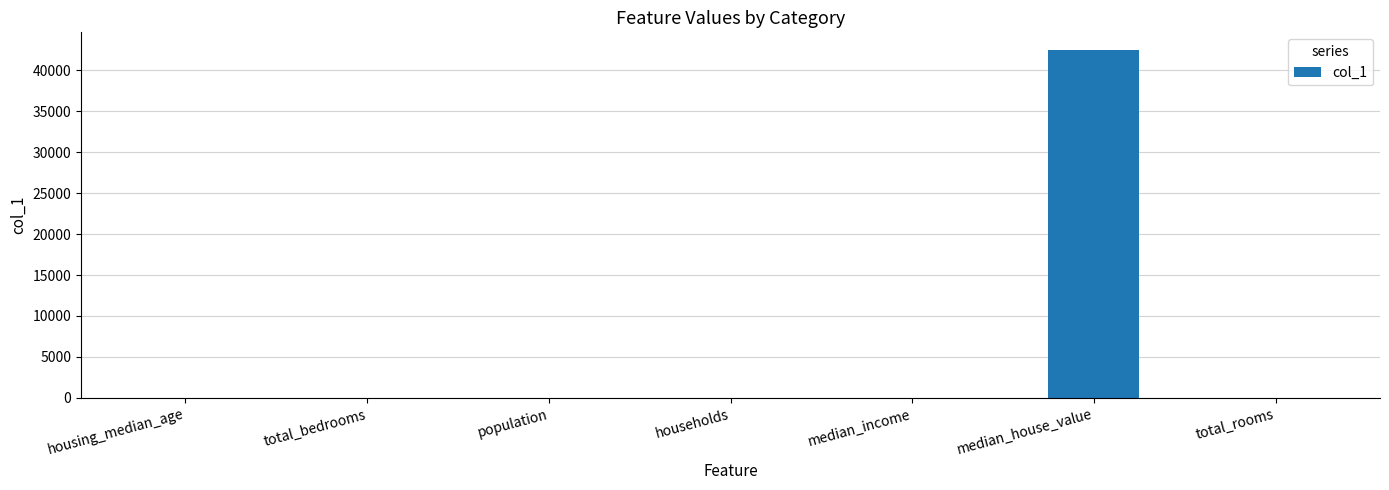

What is the average value?

6081.2